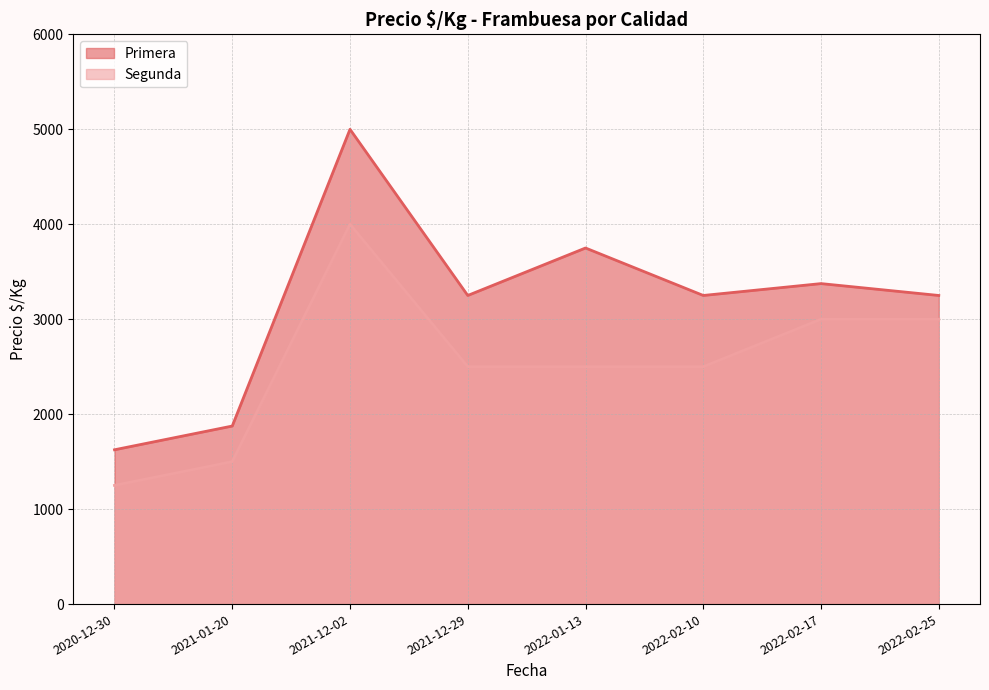

At 2022-01-13, list the series in order from smallest to largest.

Segunda, Primera